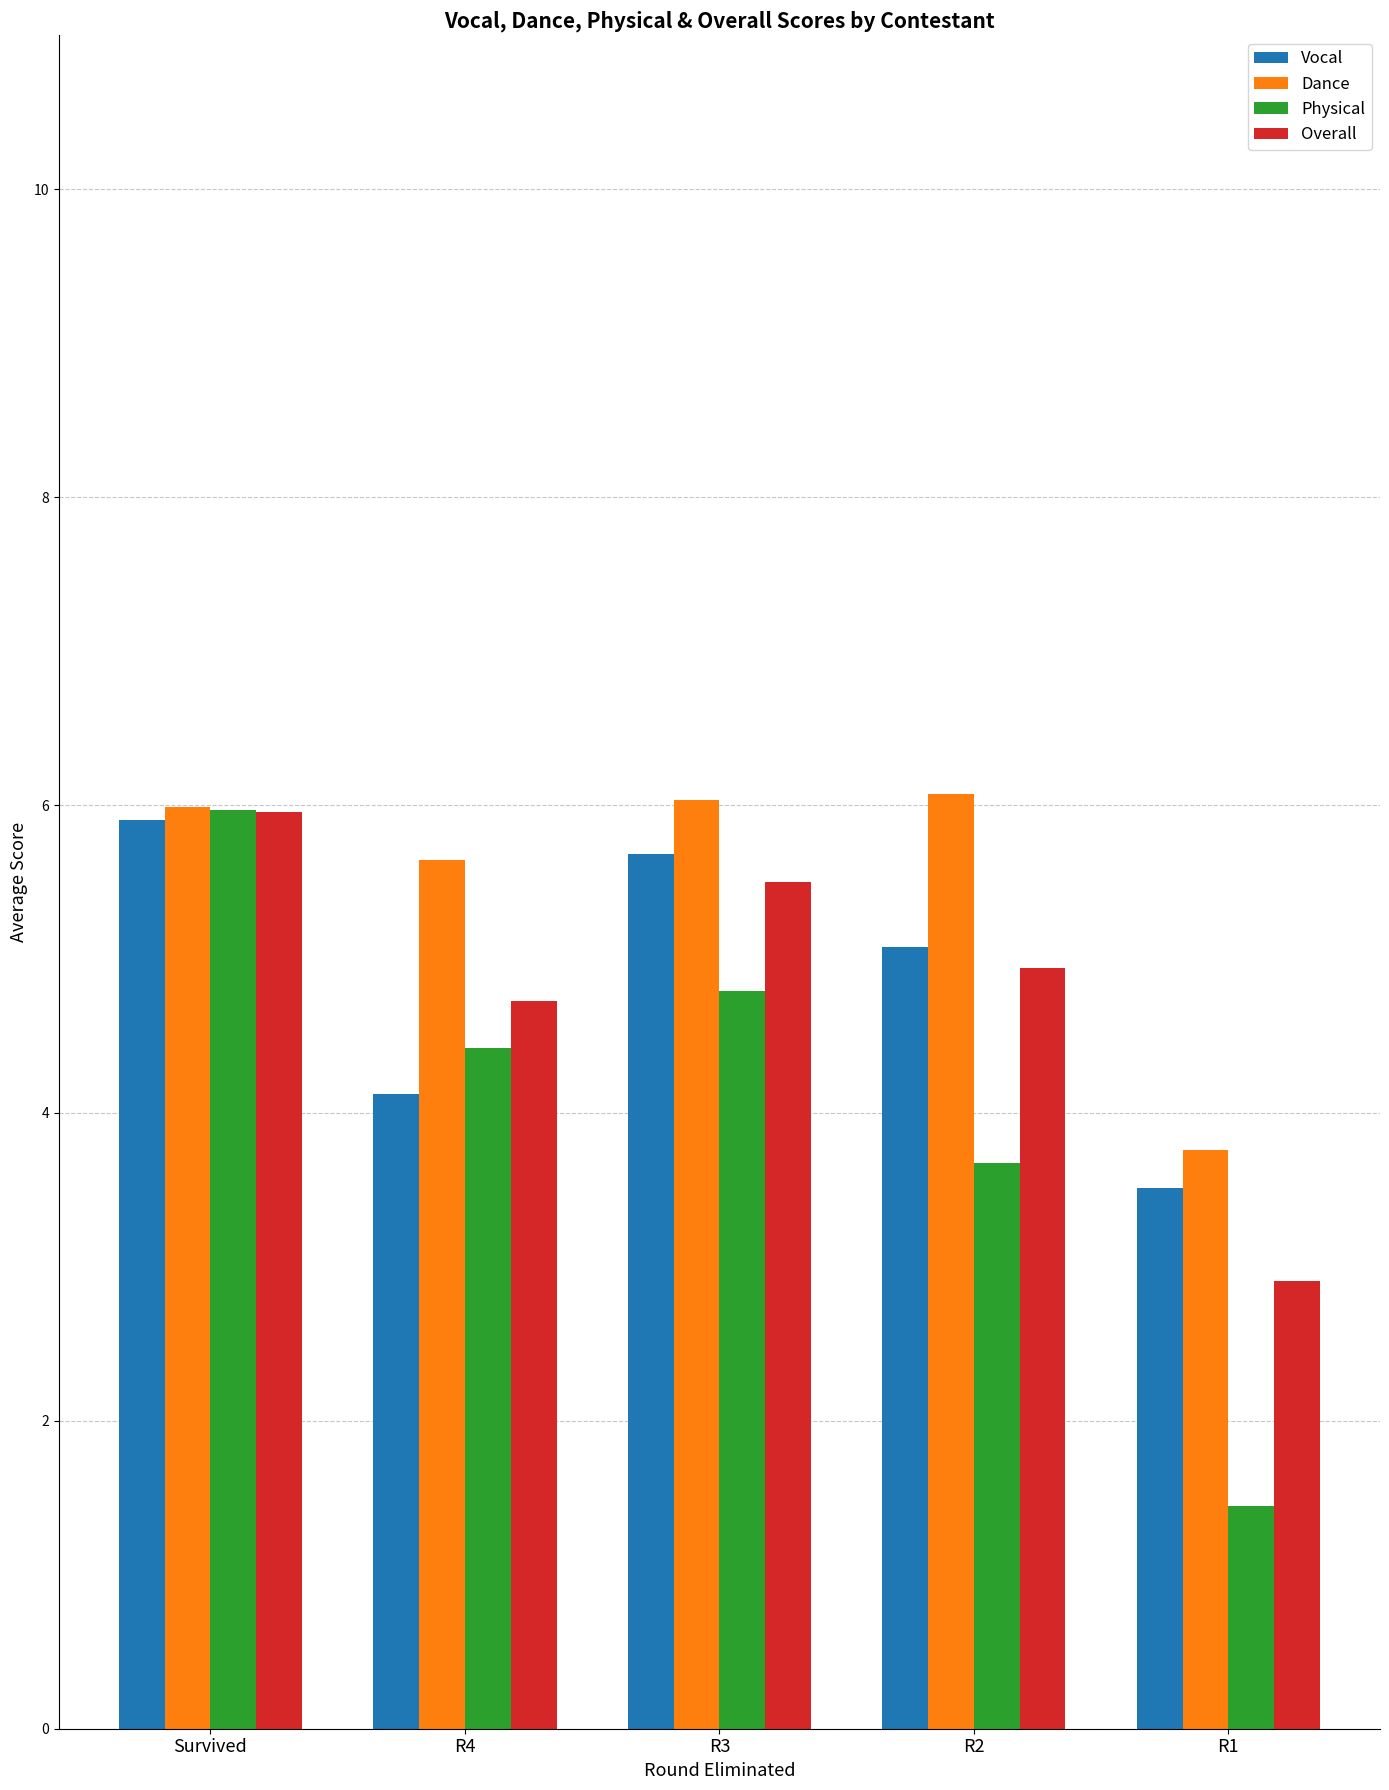

What are all the series names shown in the legend?

Vocal, Dance, Physical, Overall